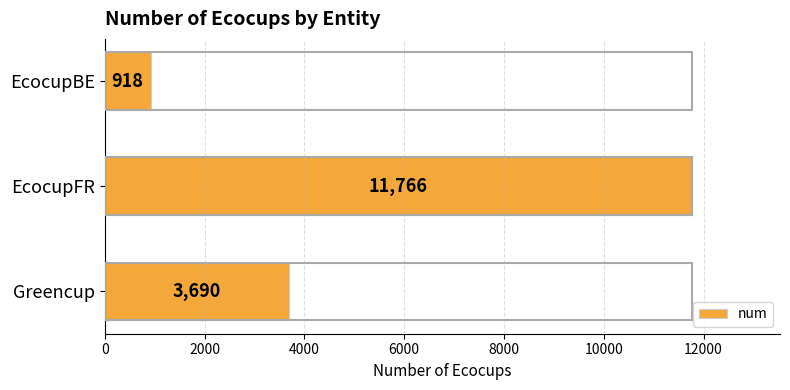

What is the label of the 2nd bar from the bottom?

EcocupFR